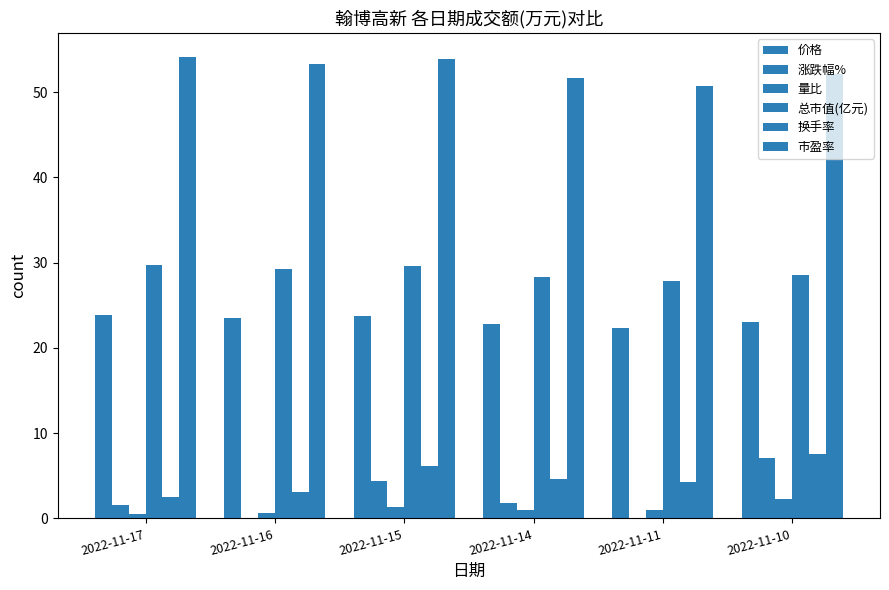

Which category has the lowest value in the 价格 series?

2022-11-11